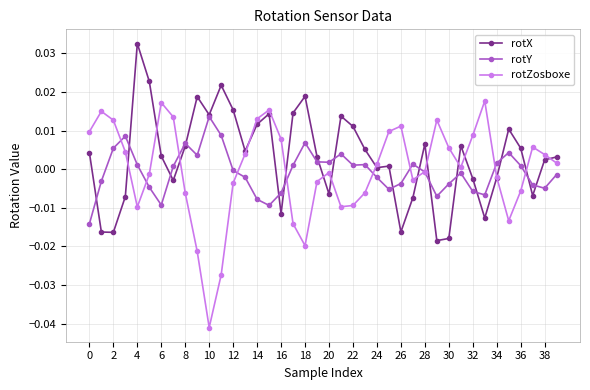

Which series has the largest range (max minus min)?

rotZosboxe